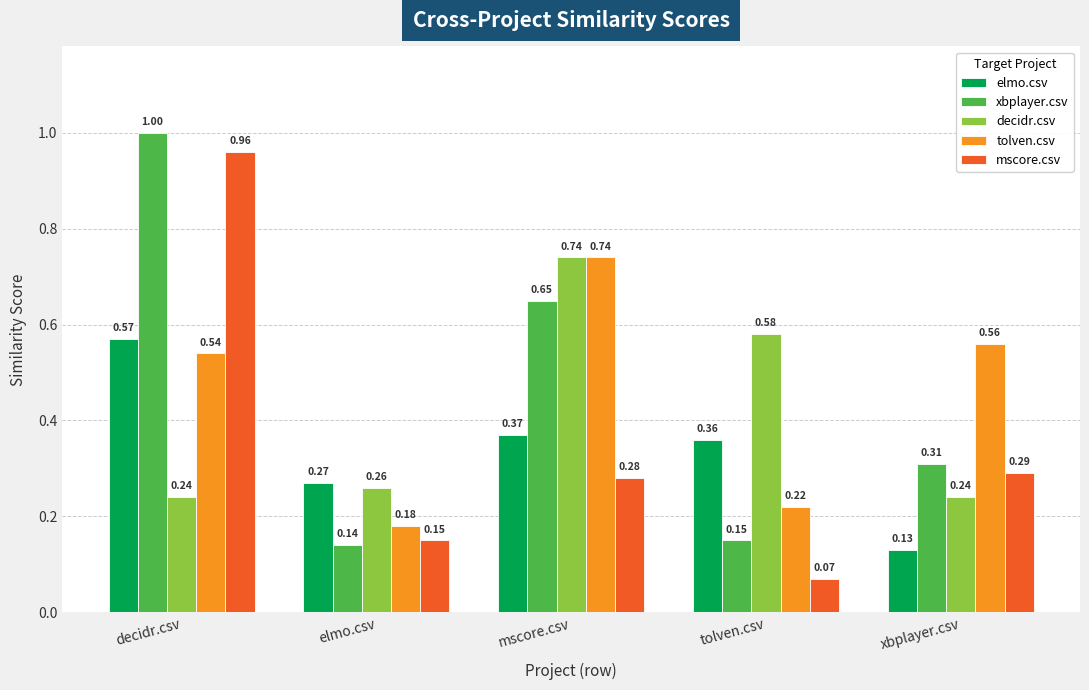

What is the difference between the maximum and second lowest values in the mscore.csv series?

0.8